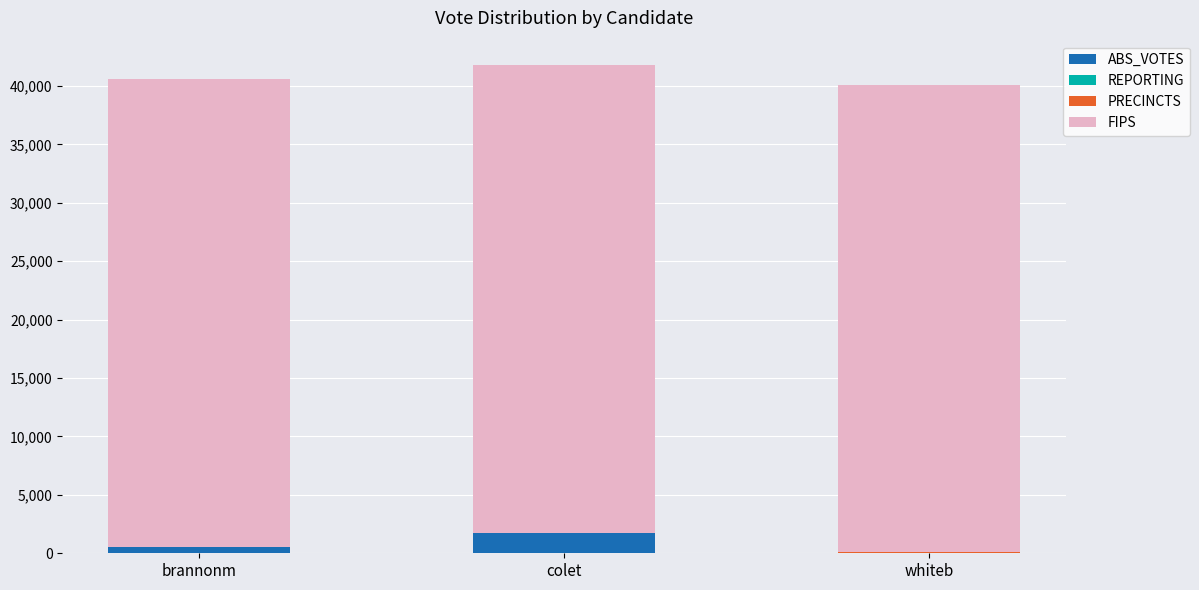

Which category has the highest value in the ABS_VOTES series?

colet